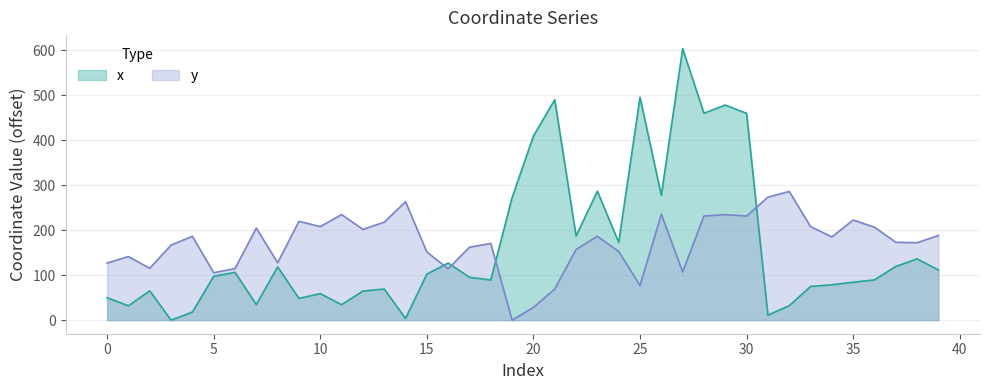

Read the x value at 39.

111.5